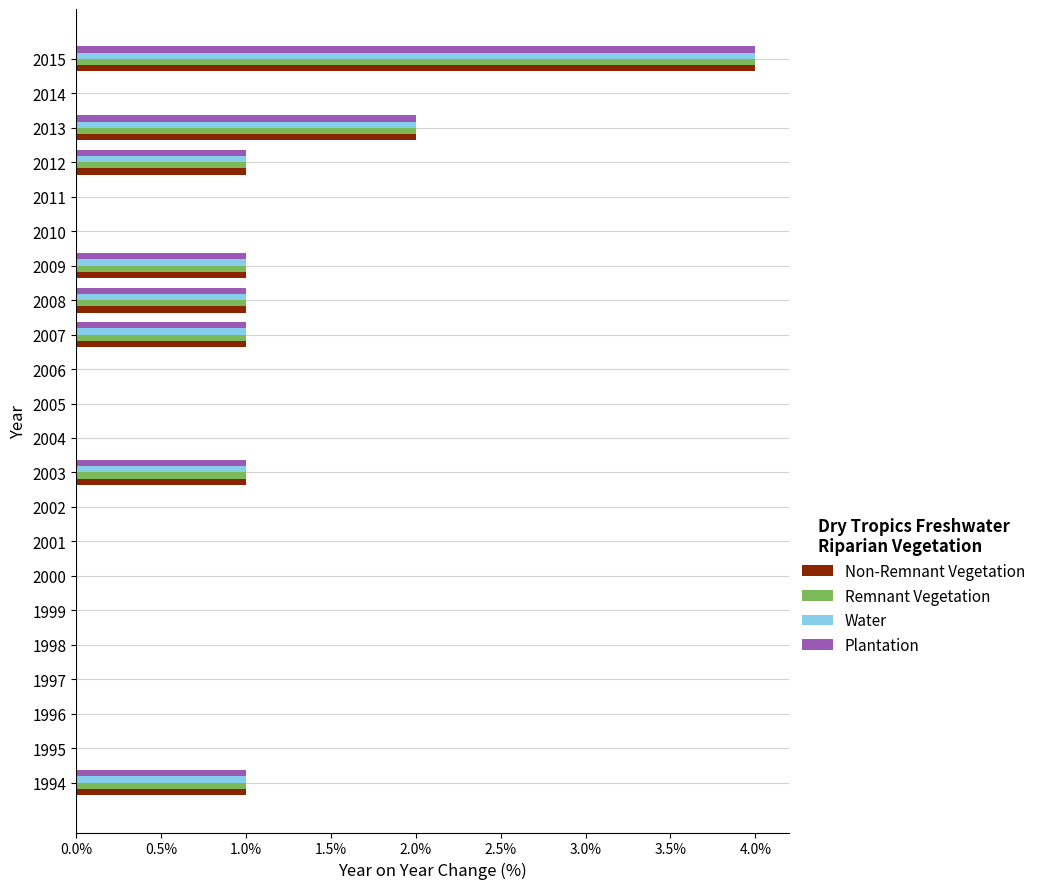

At which category does the chart reach its peak across all series?

2015